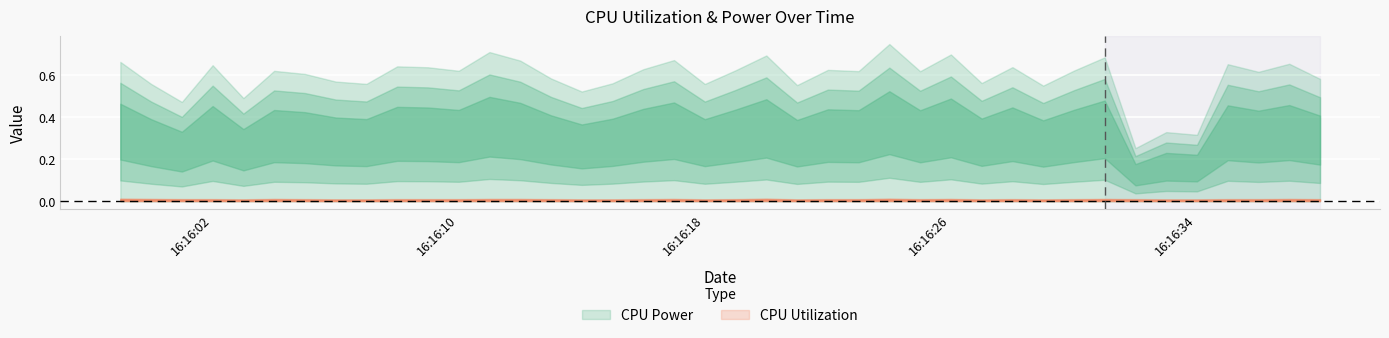

In CPU Utilization, how many points are lower than both neighbors (excluding endpoints)?

10